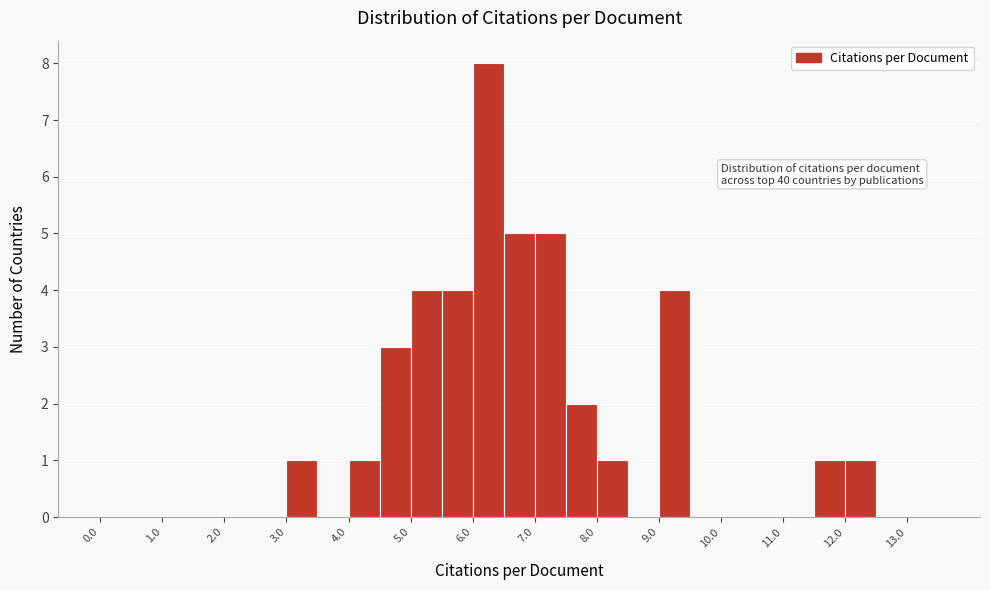

Which range on the x-axis has the tallest bar?

6.0 to 6.5